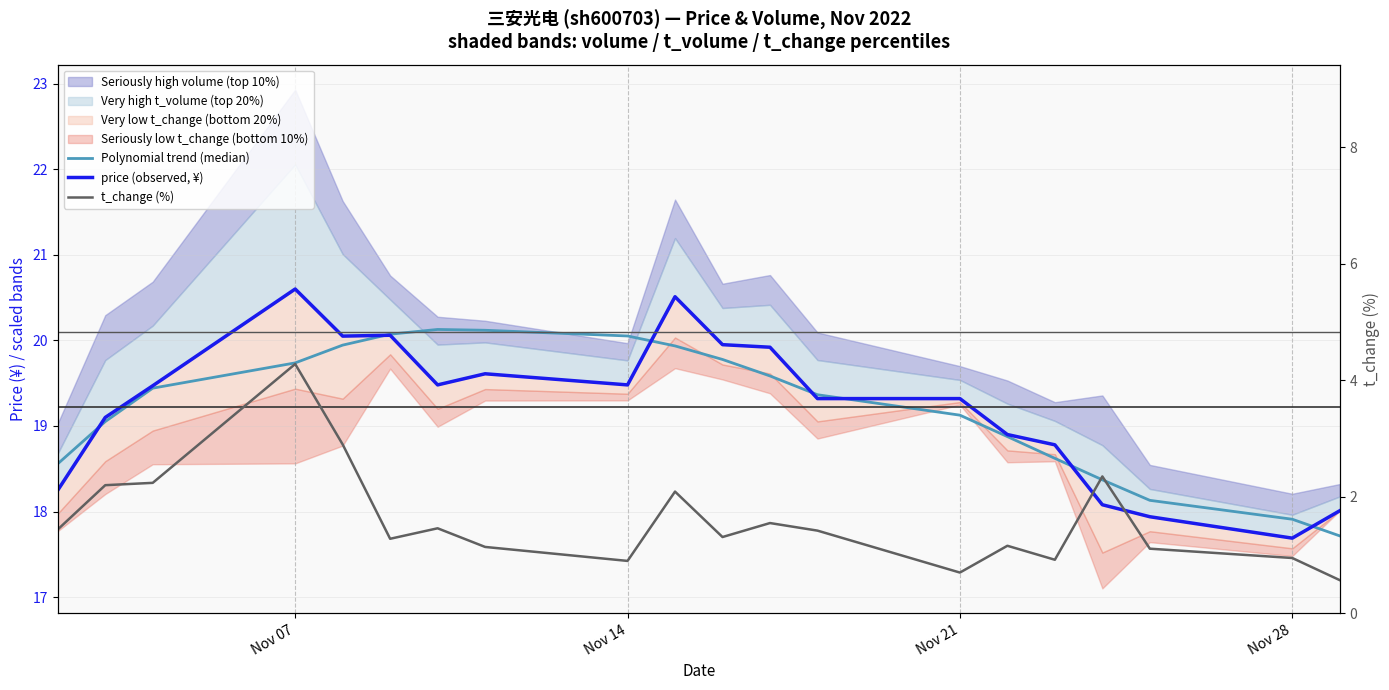

Reading right to left, extract all data points from this chart.

Polynomial trend (median): 17.7	17.9	18.1	18.4	18.6	18.9	19.1	19.4	19.6	19.8	19.9	20.1	20.1	20.1	20.1	19.9	19.7	19.4	19.1	18.6
price (observed, ¥): 18.0	17.7	17.9	18.1	18.8	18.9	19.3	19.3	19.9	19.9	20.5	19.5	19.6	19.5	20.1	20.1	20.6	19.5	19.1	18.2
t_change (%): 0.6	0.9	1.1	2.4	0.9	1.2	0.7	1.4	1.6	1.3	2.1	0.9	1.1	1.5	1.3	2.9	4.3	2.2	2.2	1.4